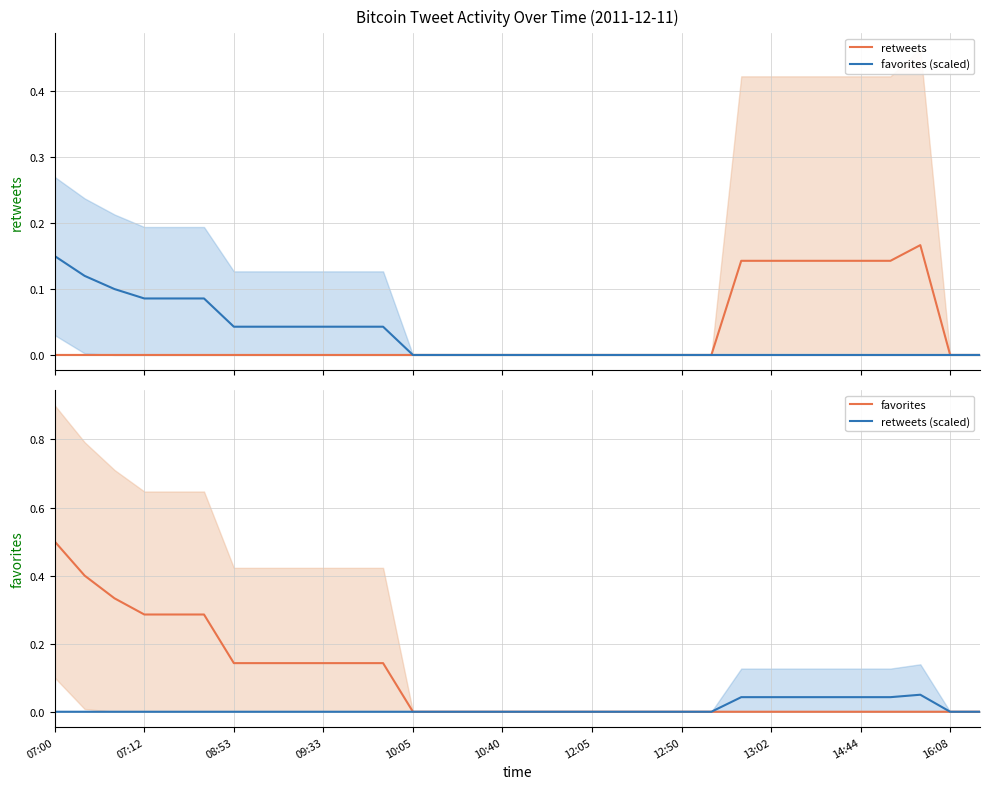

True or false: favorites has a value of 0.2 at 09:33.

False